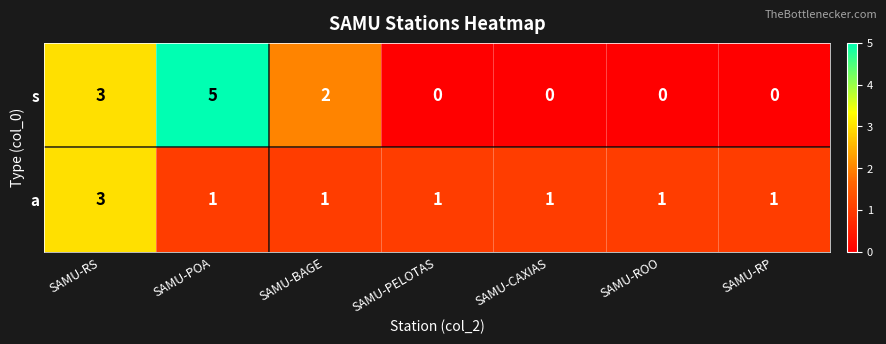

Reading left to right, list all the values displayed in this chart.

s: 3	5	2	0	0	0	0
a: 3	1	1	1	1	1	1